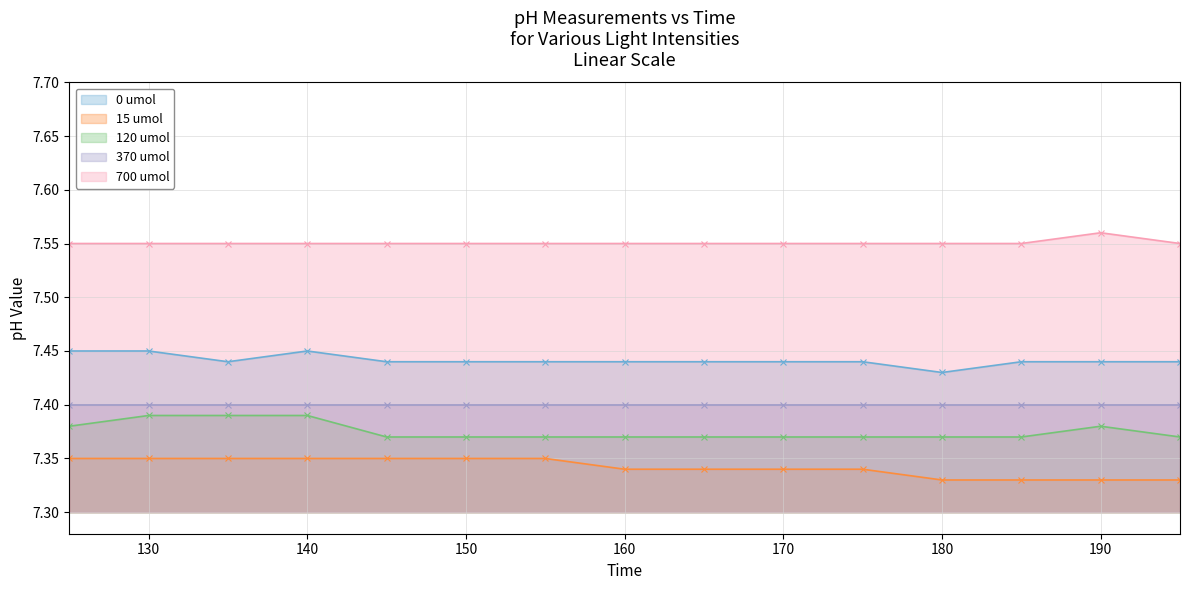

What is the spread (max minus min) of values at 150?

0.2